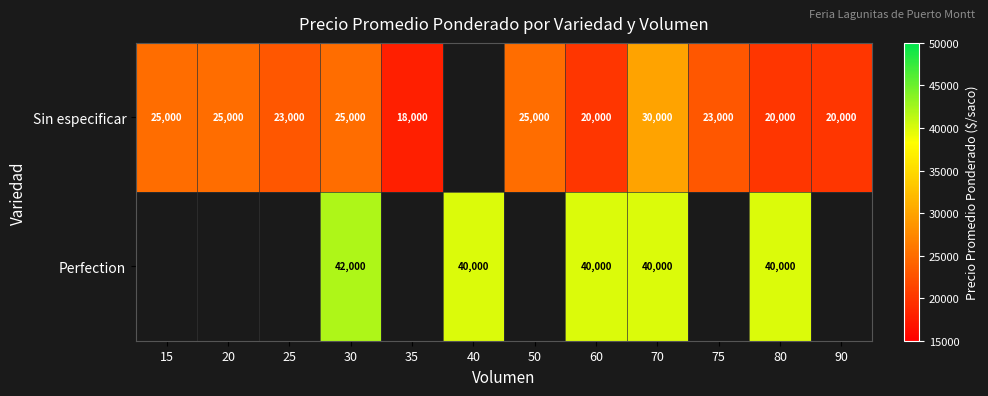

Is it true that Sin especificar equals 20000 at 90?

True